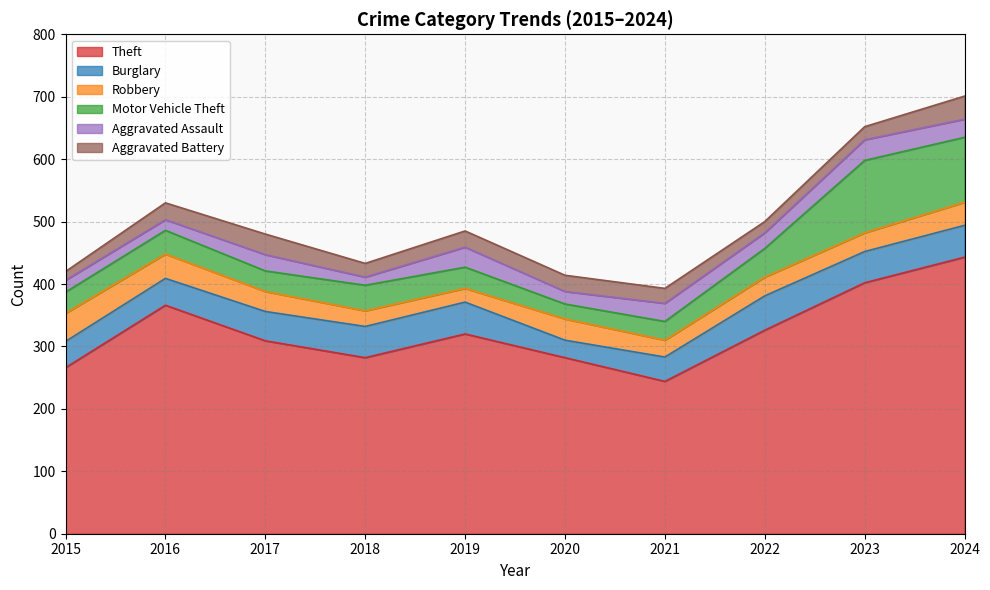

Reading left to right, list all the values displayed in this chart.

Theft: 2015=266	2016=366	2017=309	2018=282	2019=320	2020=282	2021=244	2022=326	2023=402	2024=443
Burglary: 2015=42	2016=43	2017=47	2018=50	2019=51	2020=28	2021=39	2022=55	2023=50	2024=51
Robbery: 2015=45	2016=39	2017=32	2018=25	2019=22	2020=34	2021=27	2022=30	2023=30	2024=37
Motor Vehicle Theft: 2015=34	2016=38	2017=33	2018=41	2019=34	2020=24	2021=30	2022=46	2023=116	2024=104
Aggravated Assault: 2015=19	2016=17	2017=26	2018=13	2019=32	2020=20	2021=29	2022=25	2023=33	2024=29
Aggravated Battery: 2015=14	2016=27	2017=33	2018=22	2019=26	2020=26	2021=24	2022=18	2023=21	2024=37